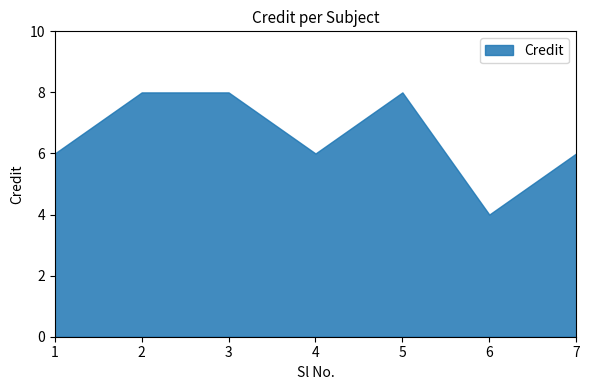

At which category does the data reach its first local valley?

4